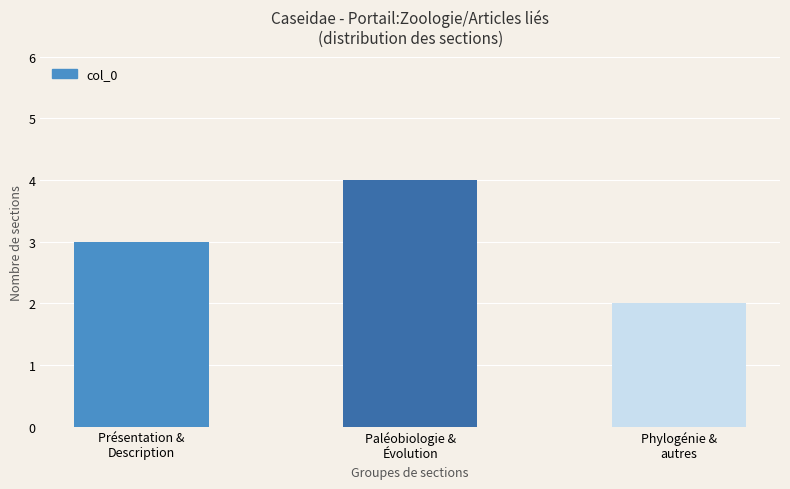

The chart shows a value of 1 at Paléobiologie &
Évolution. True or false?

False